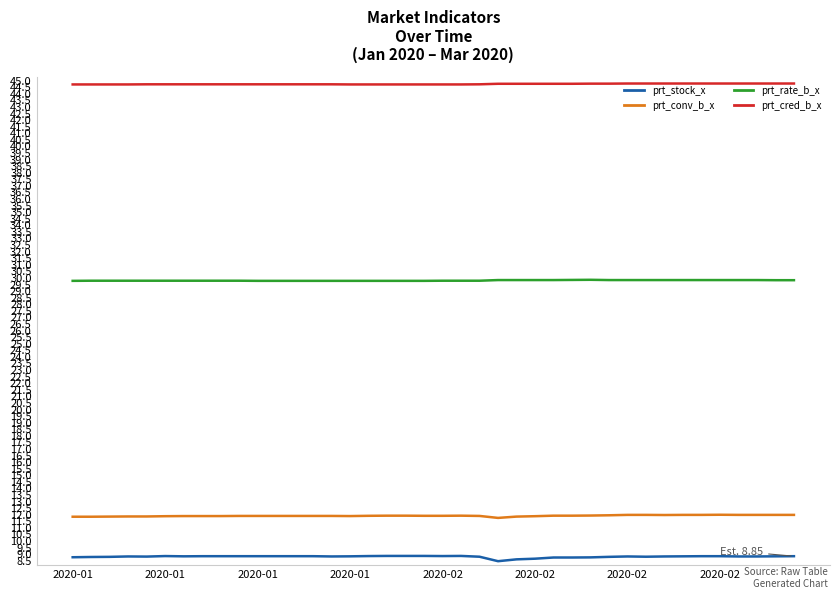

Which series has the largest total across all categories?

prt_cred_b_x